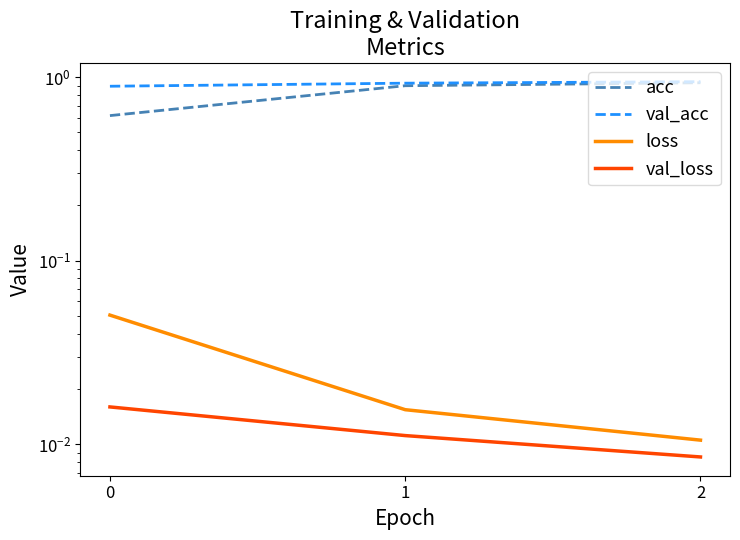

What is the value of the val_acc point at the 2nd from the left?

0.9